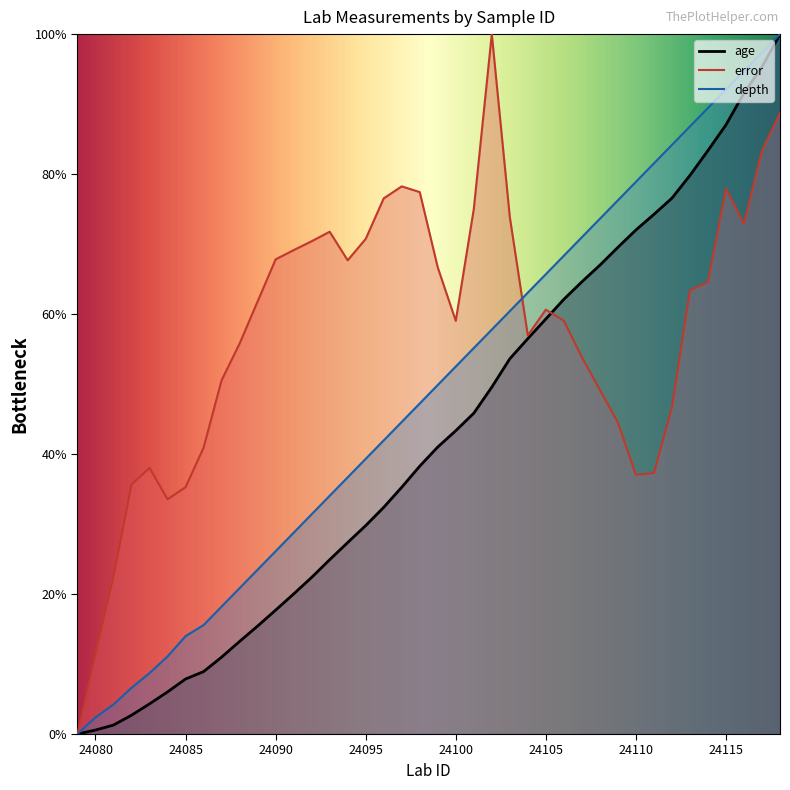

True or false: age and depth intersect in this chart.

False